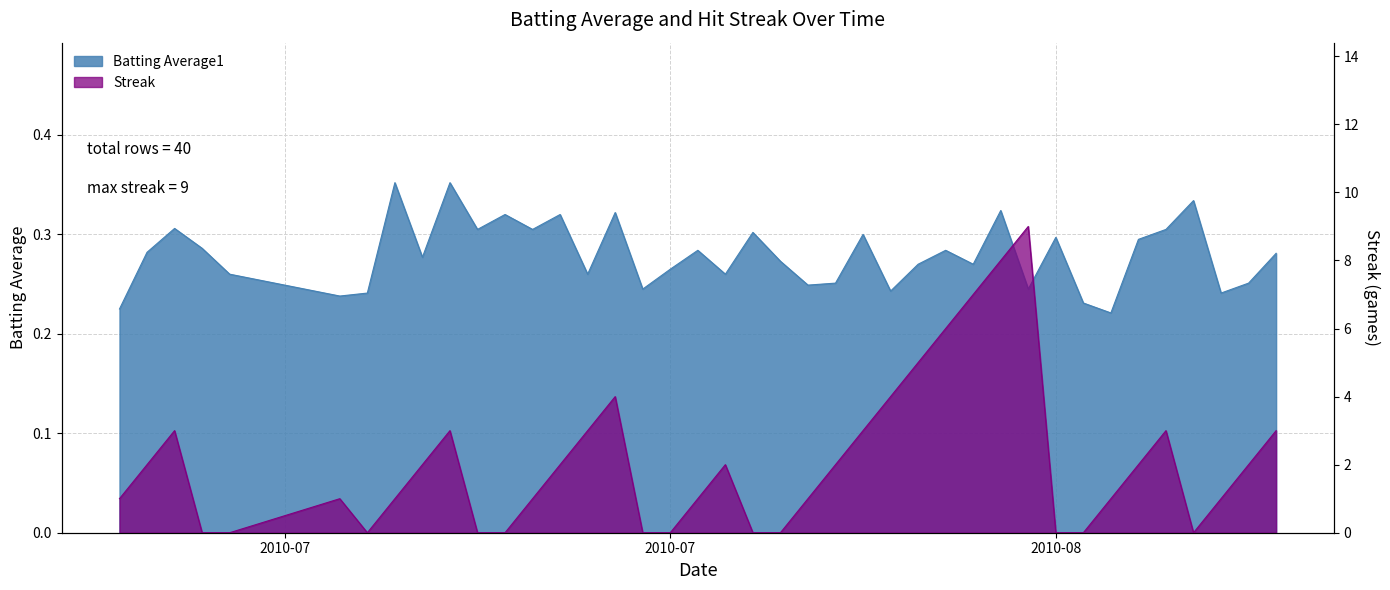

How many series are shown in this chart?

2